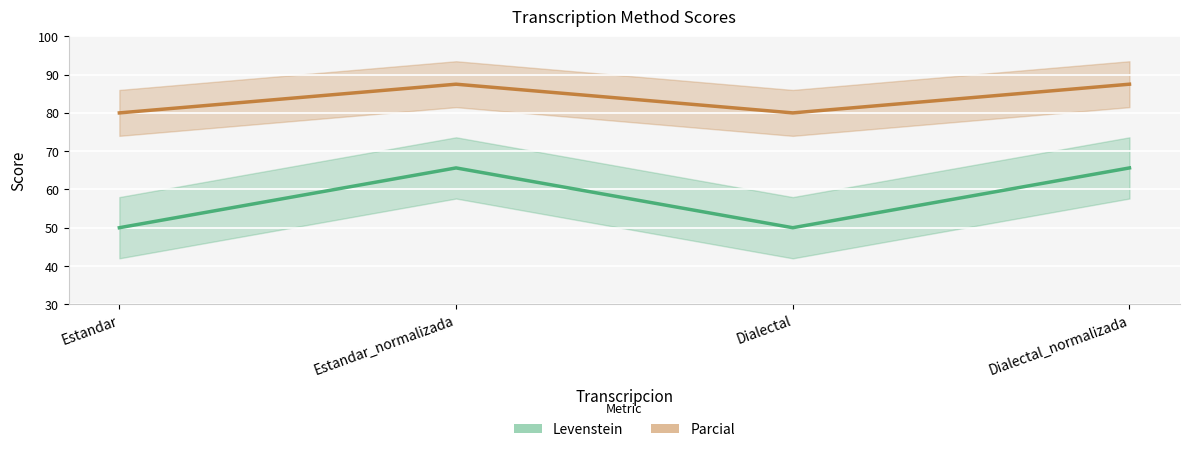

What is the total value across all series at Estandar_normalizada?

153.1